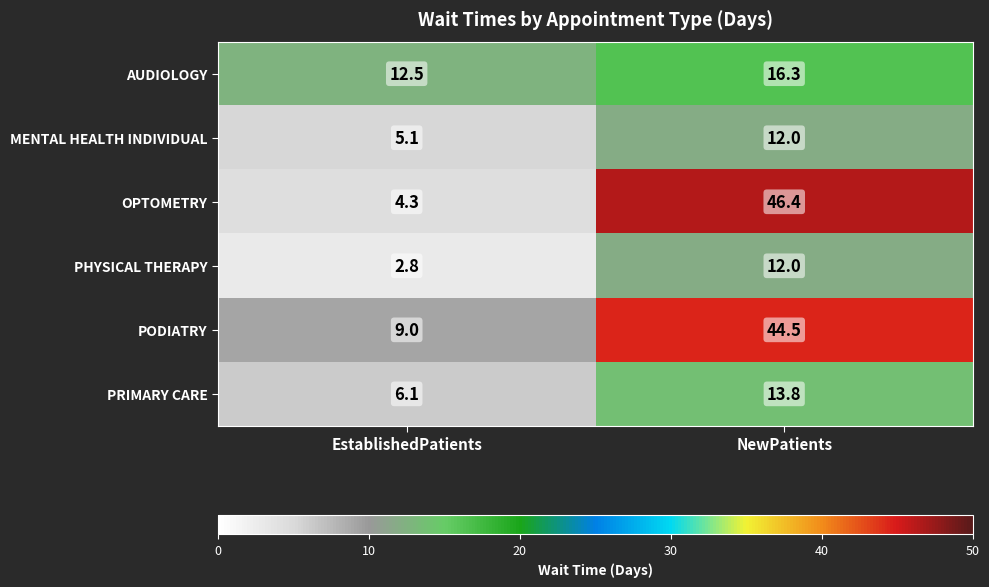

Which series changed the most between EstablishedPatients and NewPatients?

OPTOMETRY